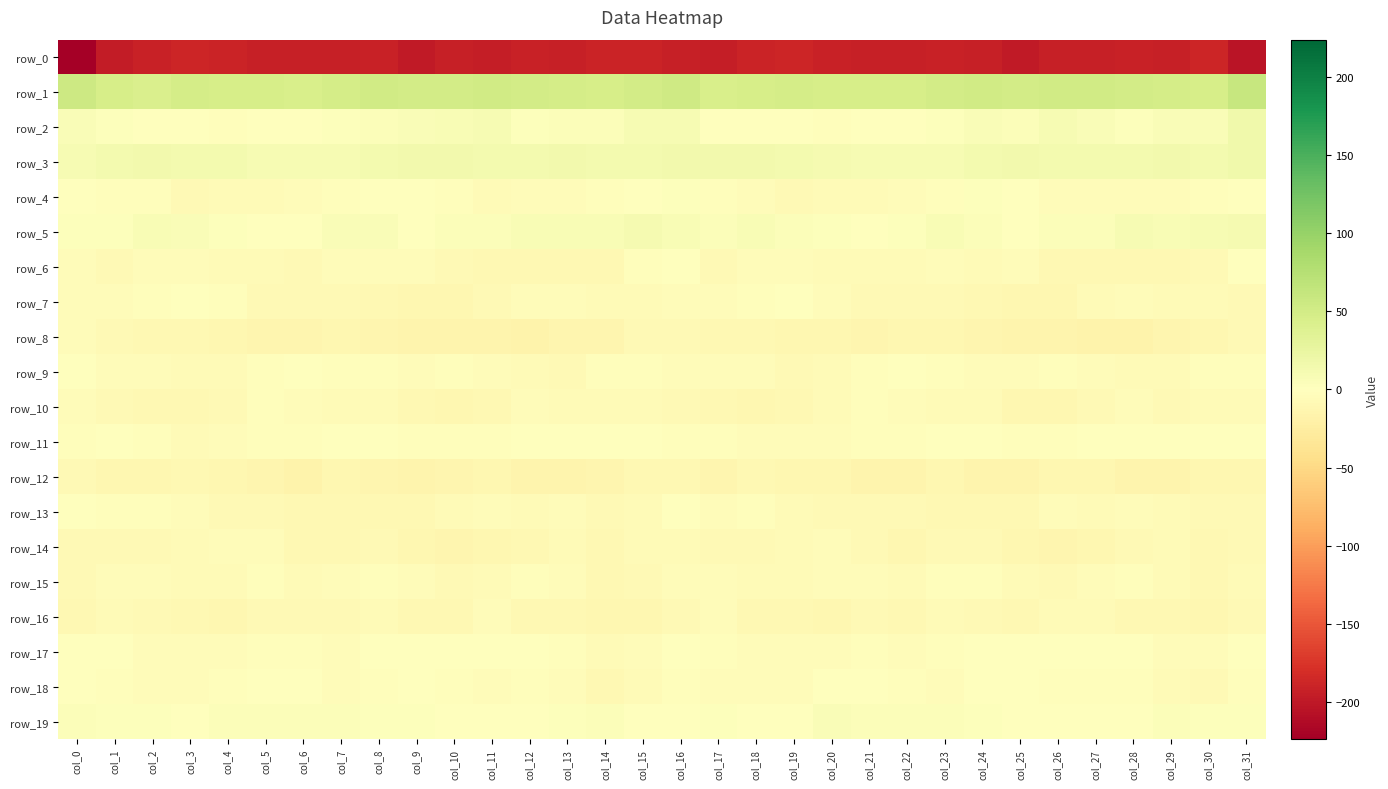

The value of row_8 at col_27 is -15.9. True or false?

True